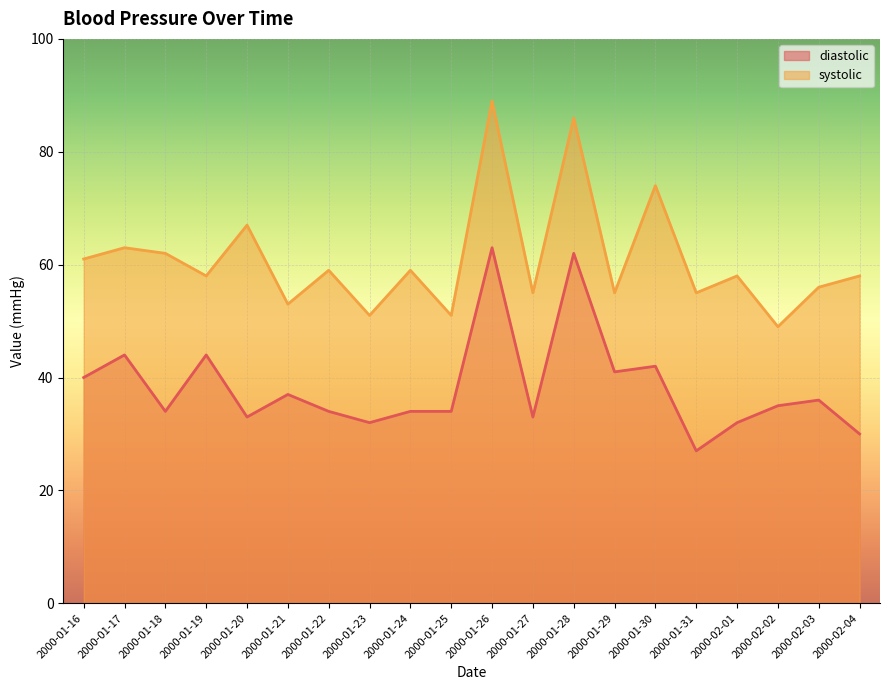

What is the minimum value for systolic?

49